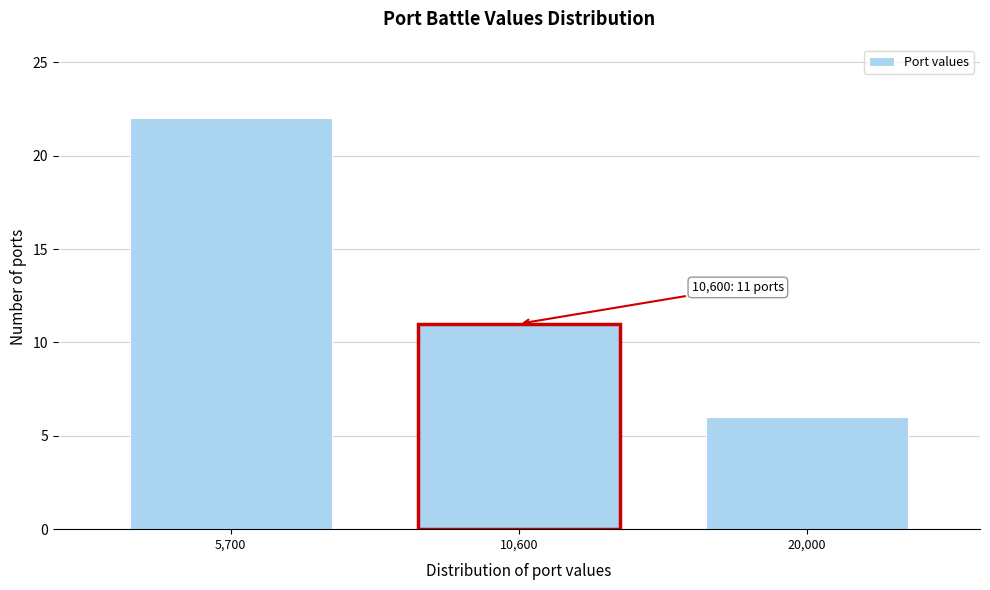

Reading left to right, what are all the values shown in this chart?

22	11	6